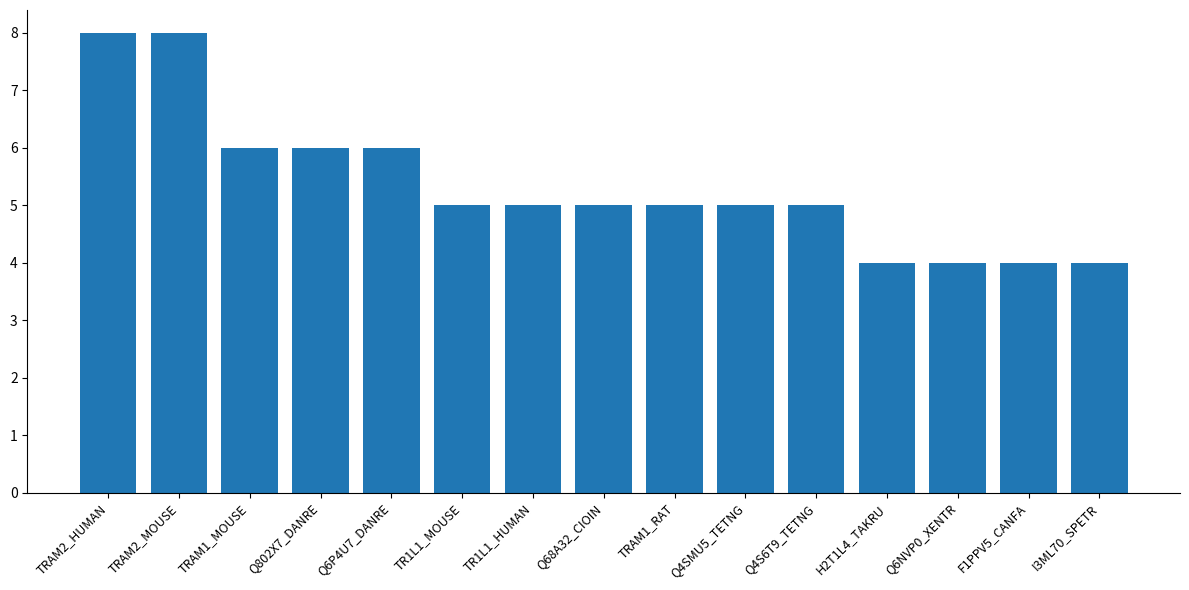

Is it true that the value at F1PPV5_CANFA is 3?

False